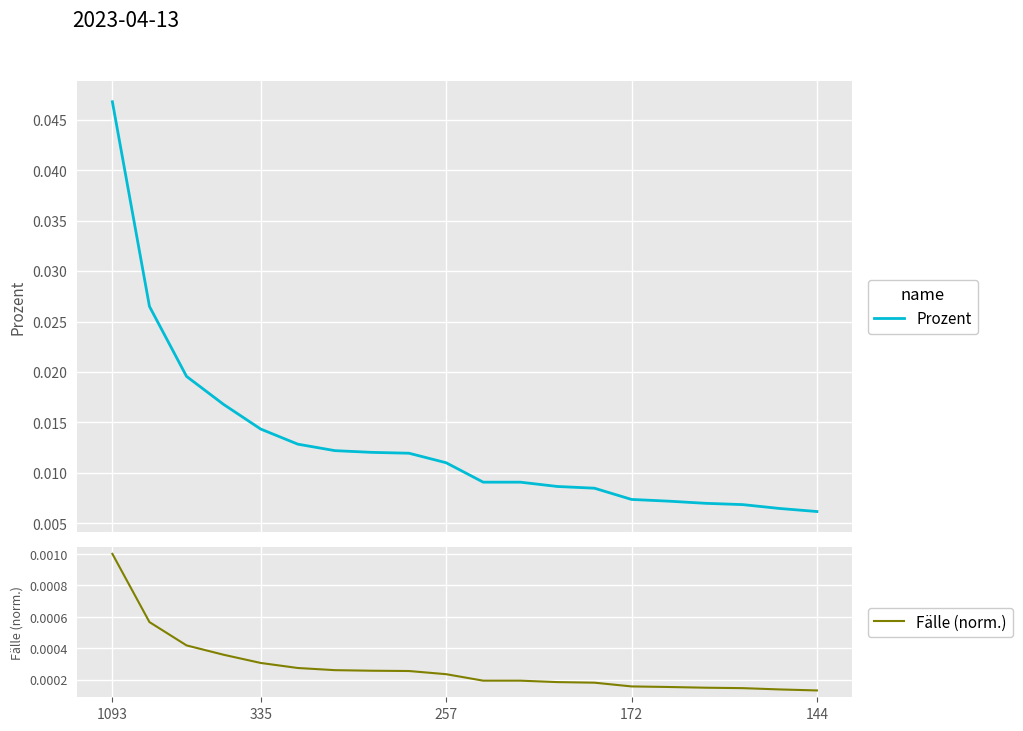

Is it true that Fälle (norm.) equals 0.0 at 18?

True